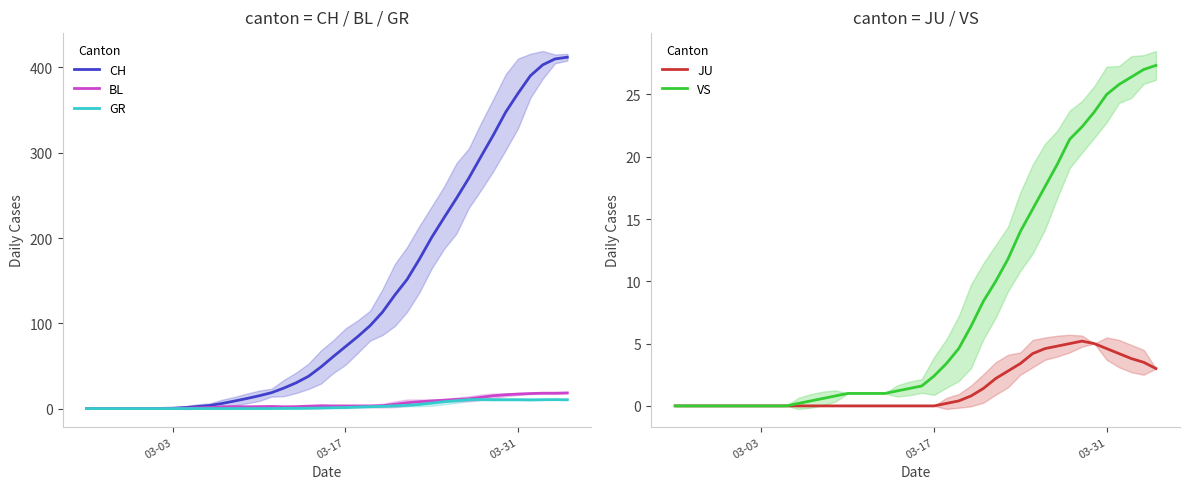

What is the average value of the GR series?

3.5